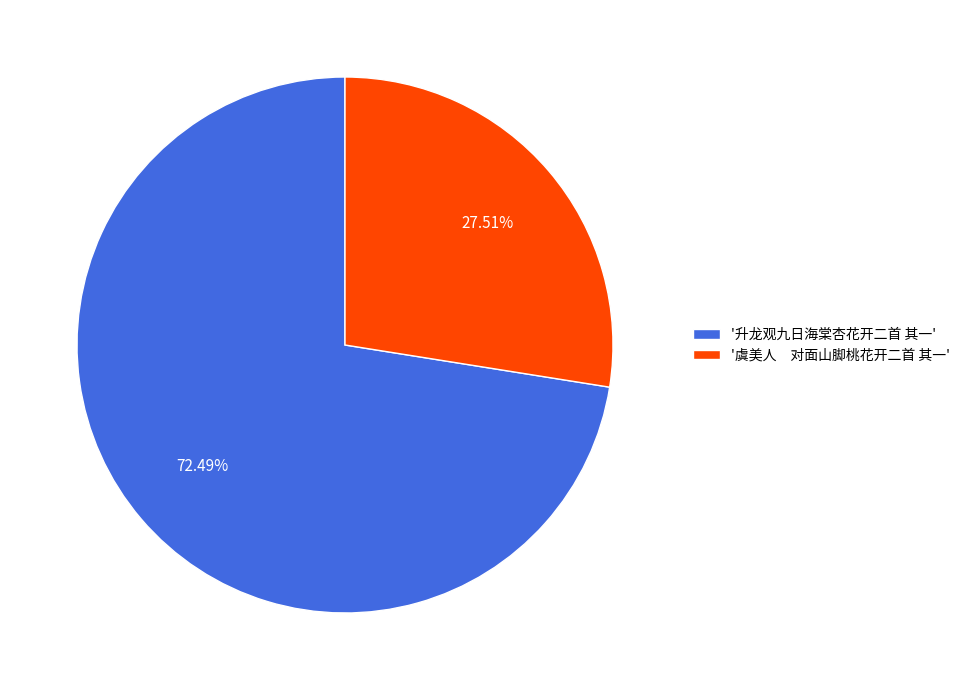

Which category has the biggest portion of the pie?

'升龙观九日海棠杏花开二首 其一'